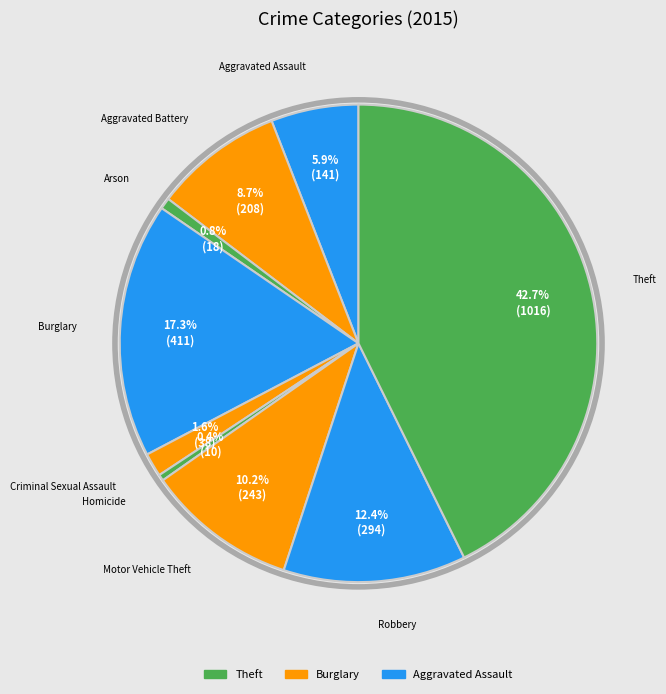

Count the number of slices in the pie.

9